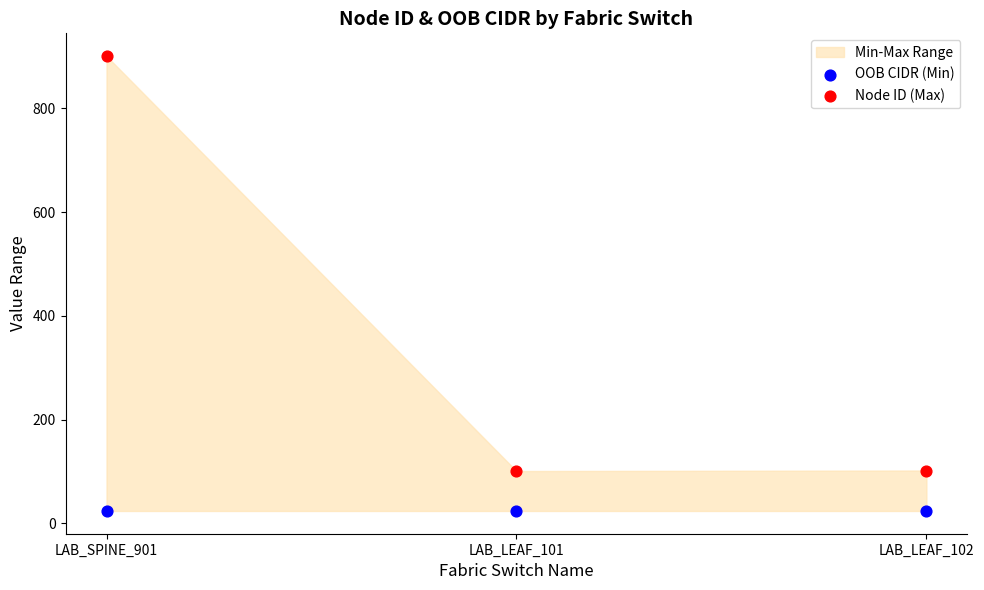

Which series contains the highest Y value?

Node ID (Max)